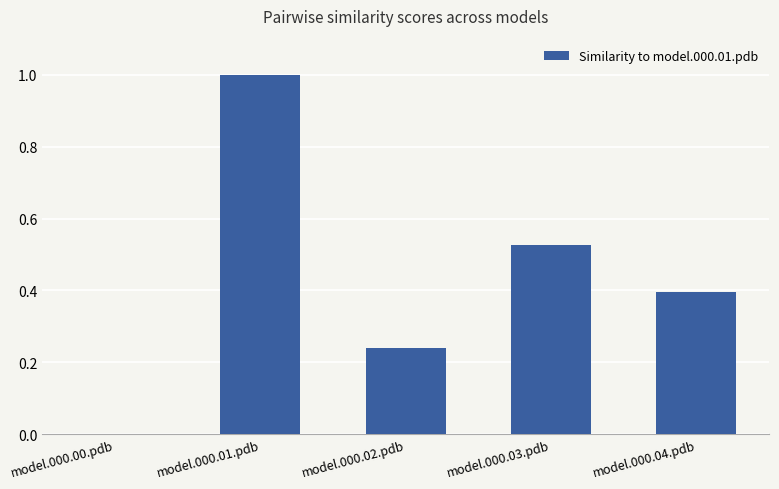

The chart shows a value of 0.6 at model.000.04.pdb. True or false?

False